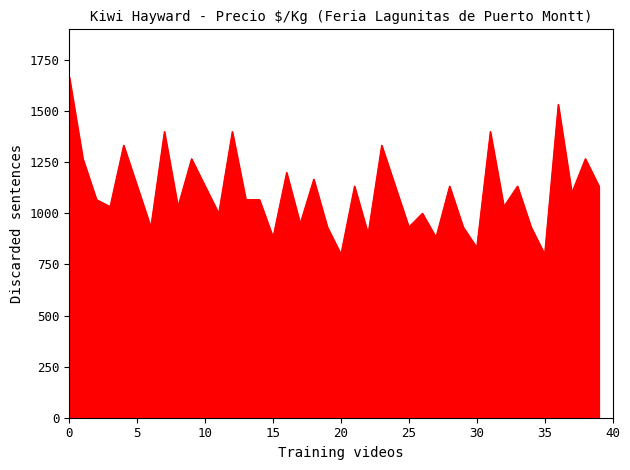

What is the difference between the maximum and minimum values?

867